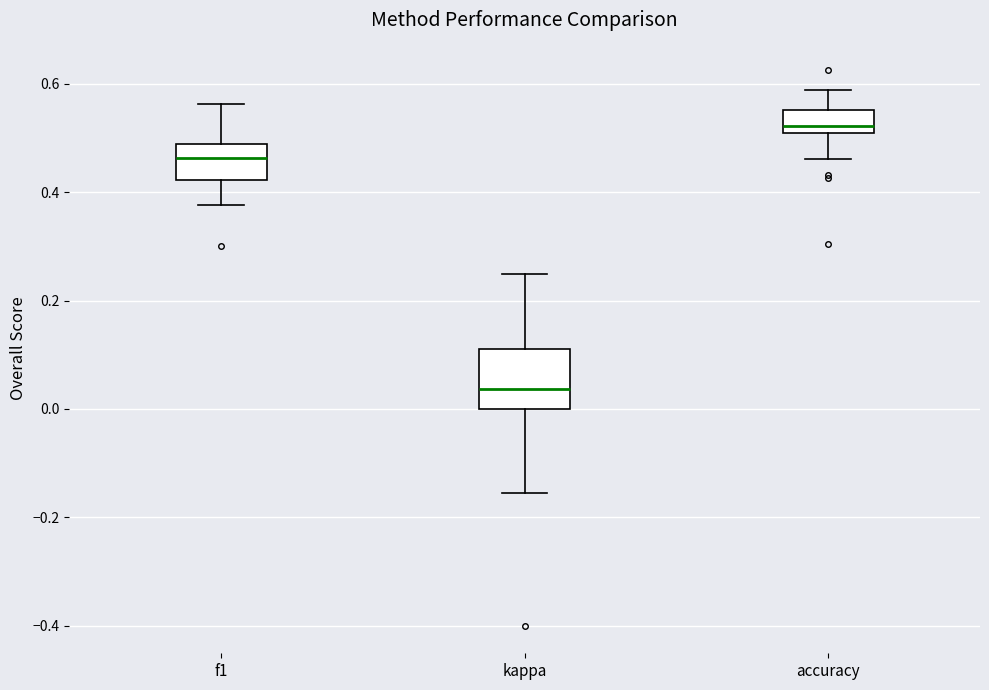

Reading left to right, transcribe this box plot: for each box, give where its median line is, the range the box spans, and where its two whiskers end, as read against the y-axis. The values are not printed on the chart, so give them approximately, as read against the axis.

f1: median 0.46, box 0.42 to 0.48, whiskers 0.38 to 0.56
kappa: median 0.04, box 0.00 to 0.10, whiskers -0.16 to 0.26
accuracy: median 0.52, box 0.50 to 0.56, whiskers 0.46 to 0.58